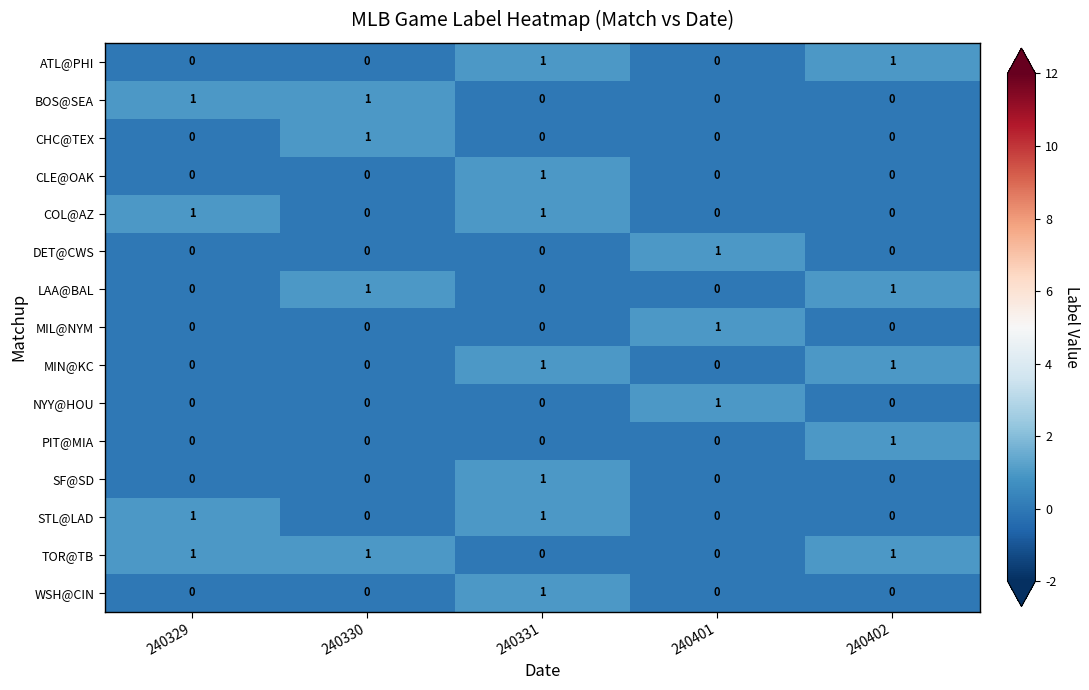

The BOS@SEA series shows 0 at 240331. True or false?

True